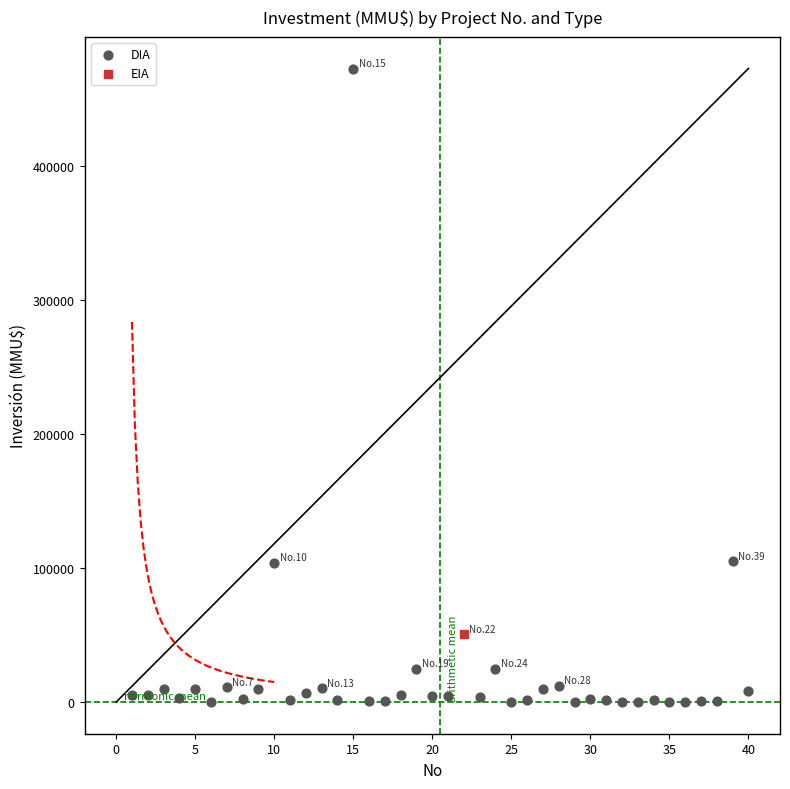

What are all the series names shown in the legend?

DIA, EIA